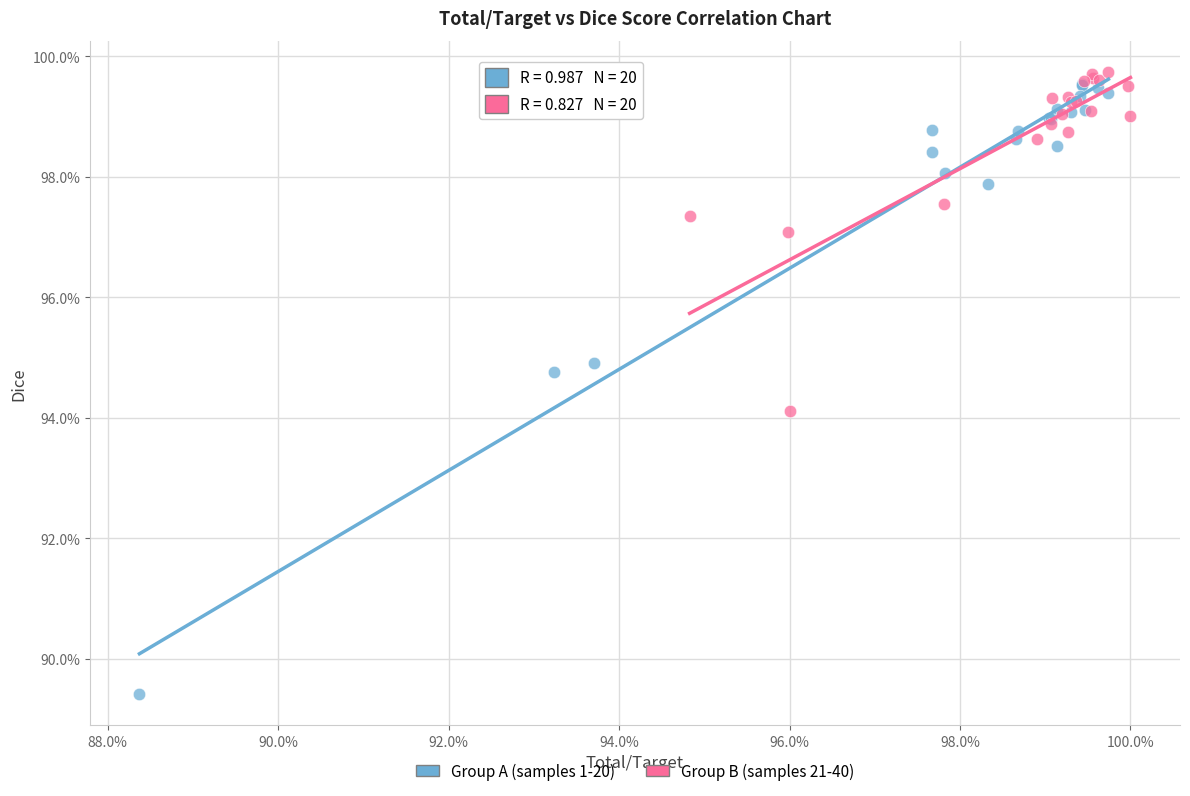

What are all the series names shown in the legend?

Group A (samples 1-20), Group B (samples 21-40)